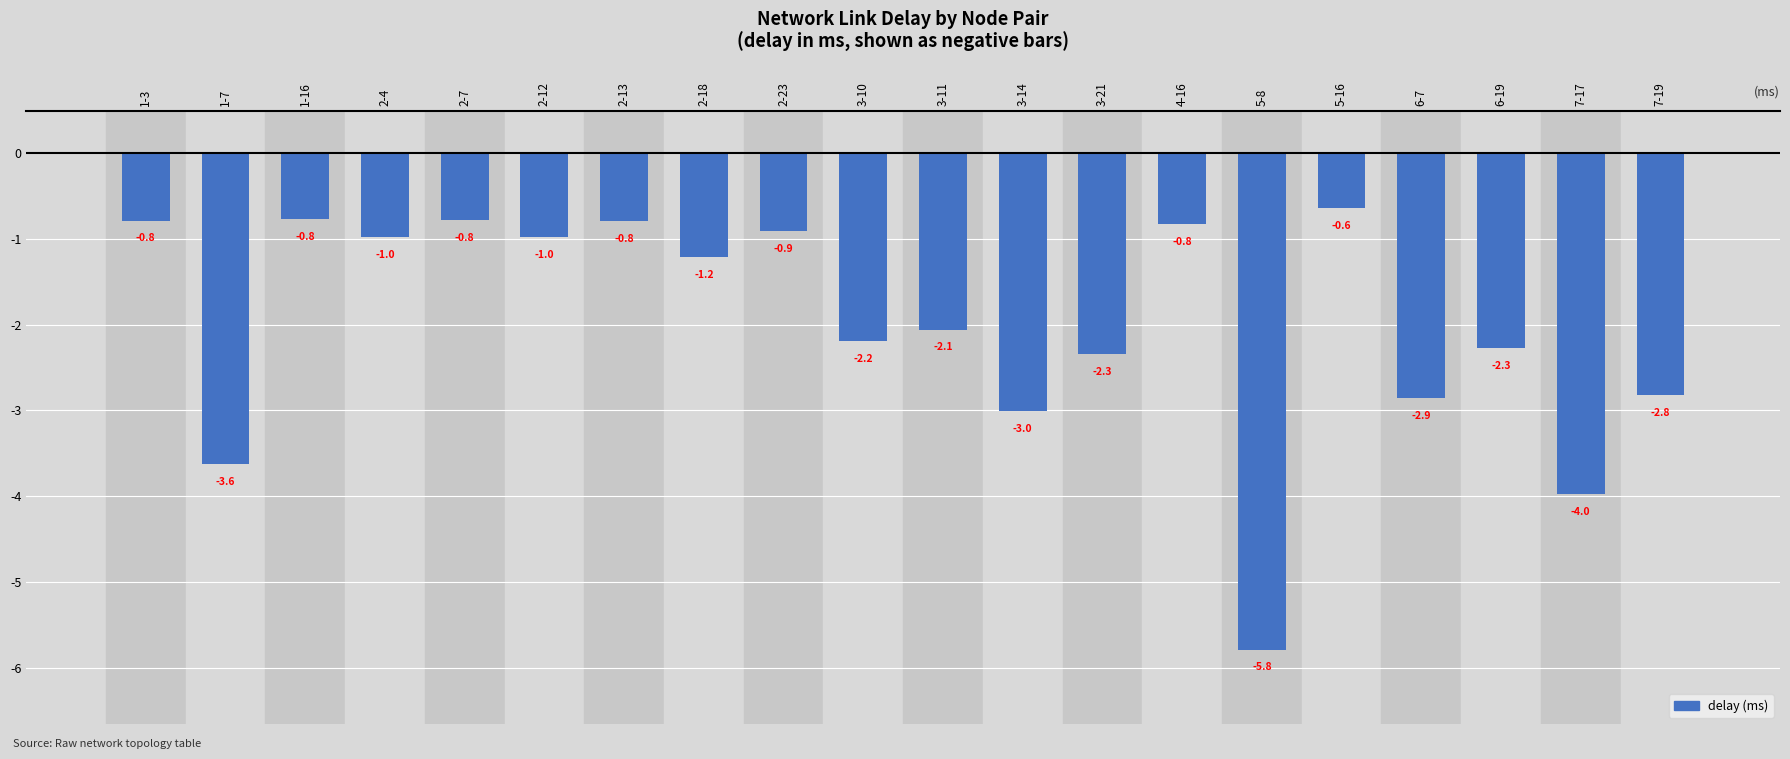

How many values exceed -1?

9